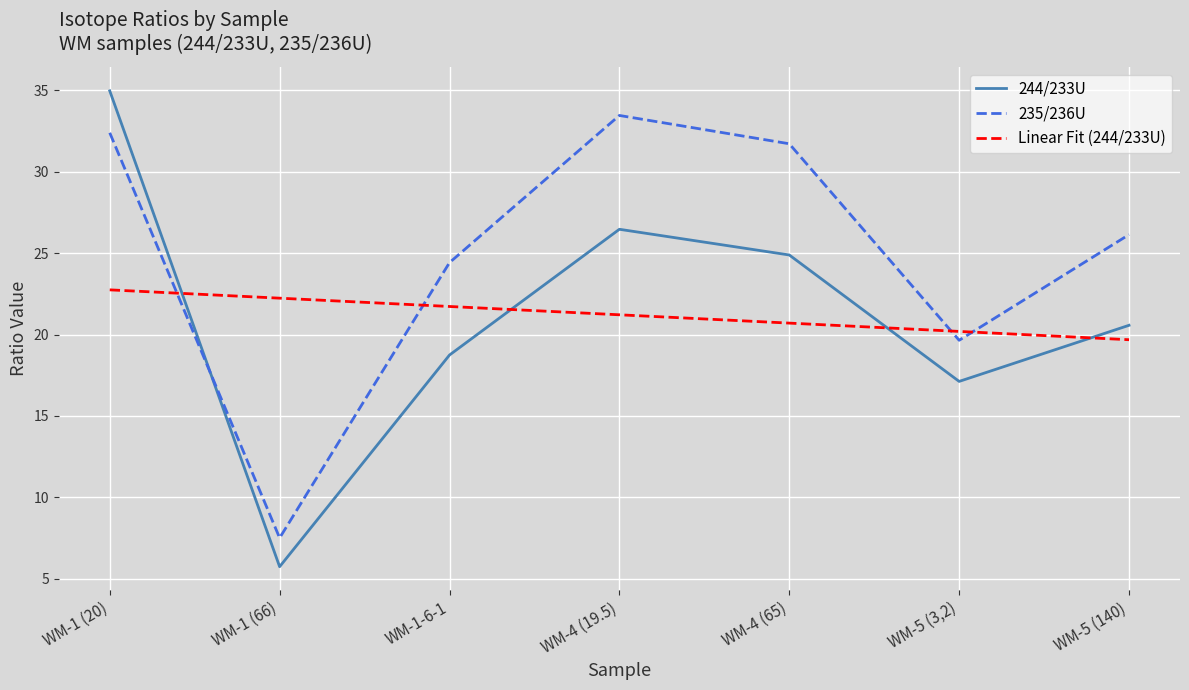

What value does the 244/233U series have at WM-1 (66)?

5.7